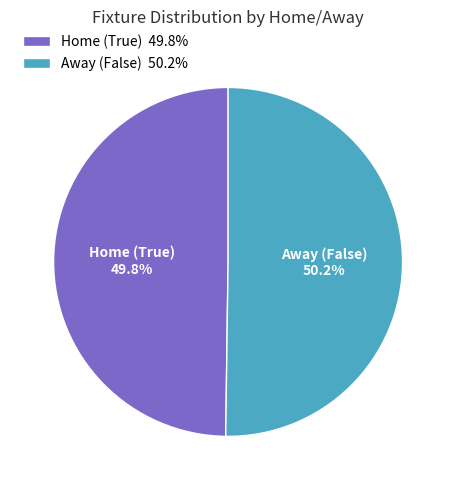

Is there a majority slice in this chart?

Yes